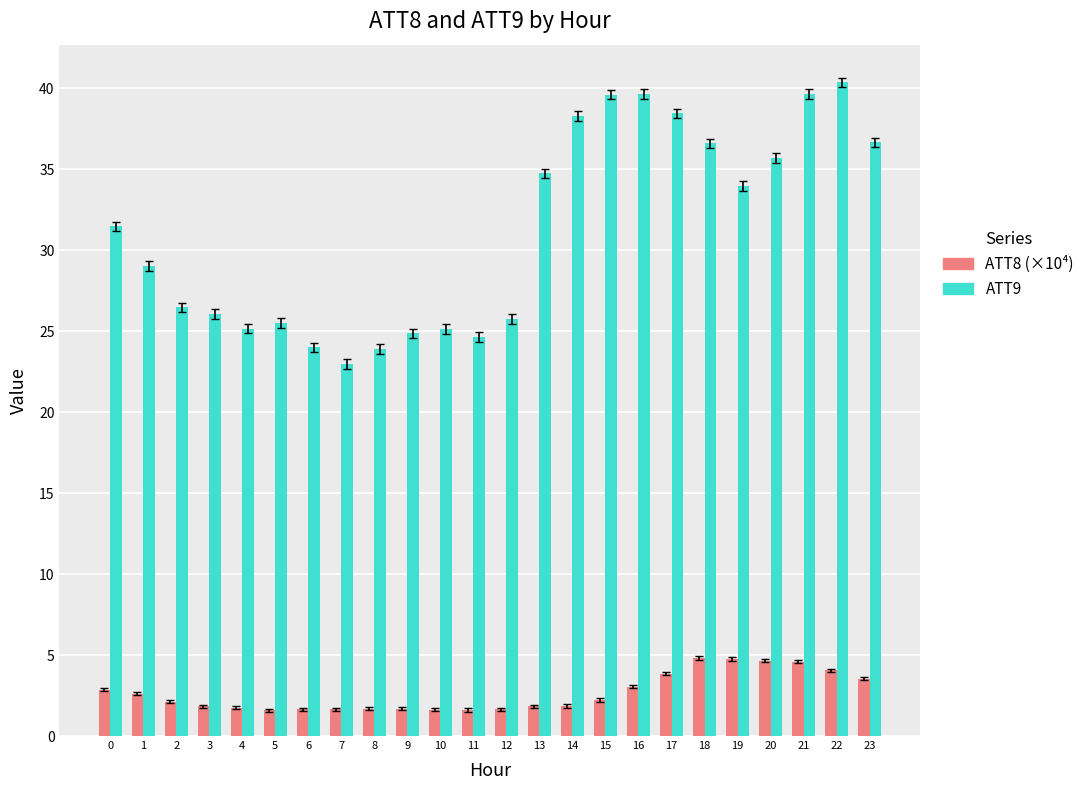

Between 9 and 15, which series saw the biggest shift?

ATT9